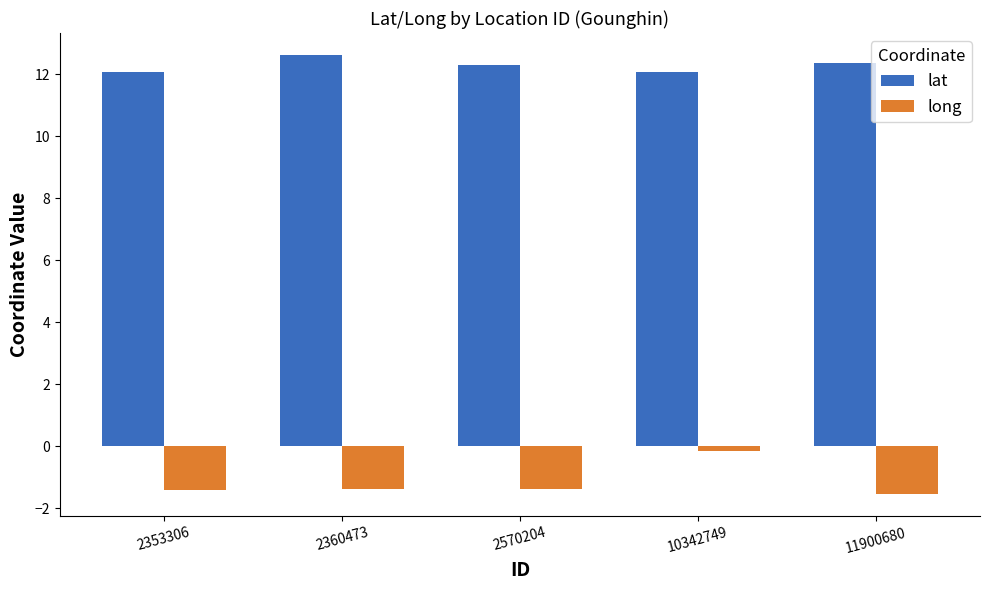

How many series are shown in this chart?

2